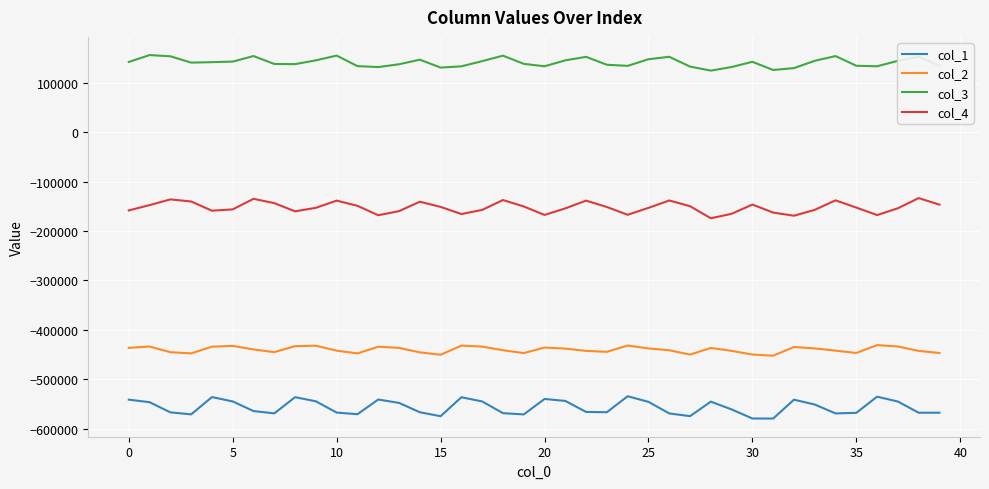

List the series in order of their peak value, lowest first.

col_1, col_2, col_4, col_3